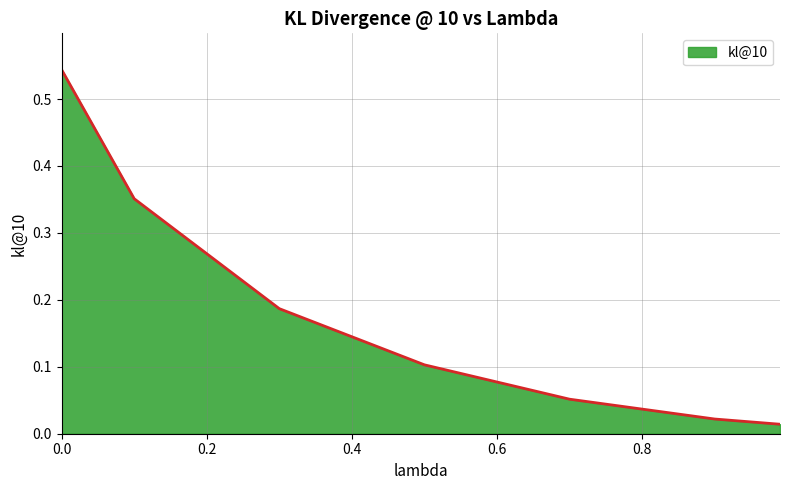

What is the sum of all values?

1.3